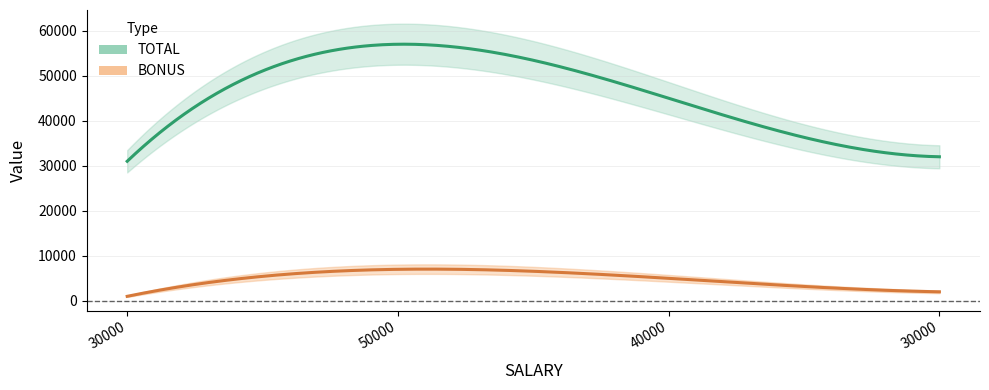

What is the value of the BONUS point at the 3rd from the left?

5000